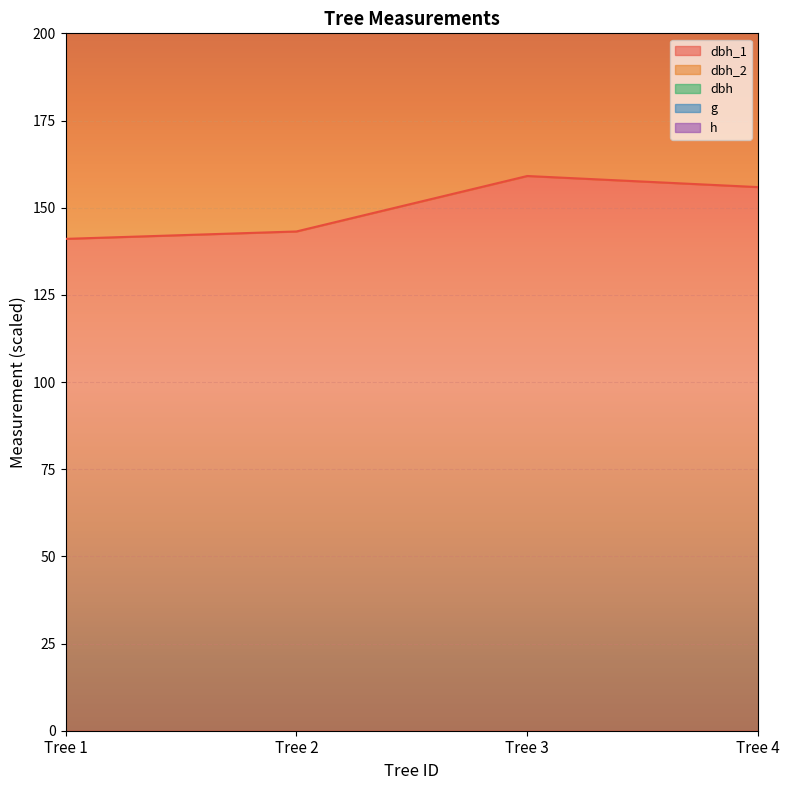

The value of dbh at Tree 3 is 311.8. True or false?

True